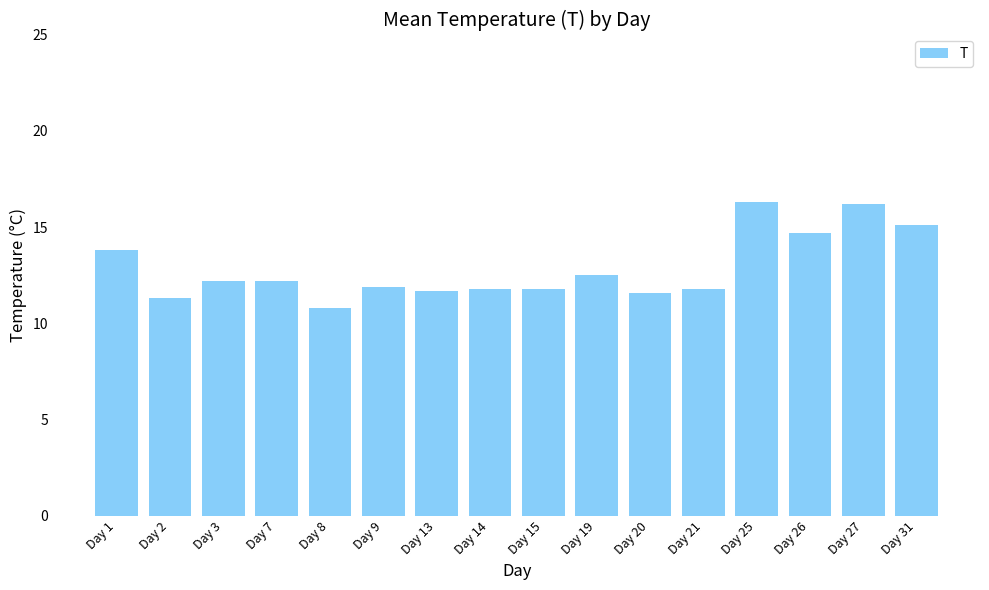

What is the minimum value shown in the chart?

10.8